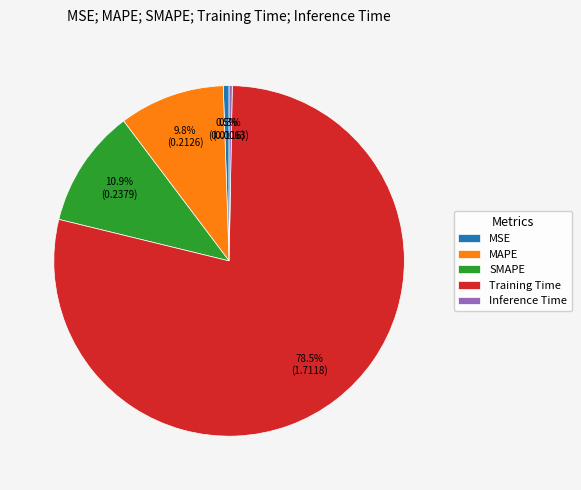

How much of the chart is everything except Inference Time?

99.7%